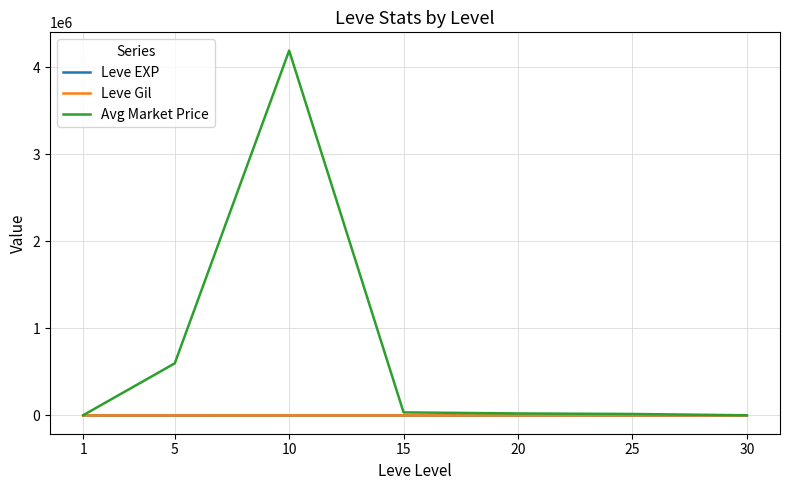

Which series has the largest total across all categories?

Avg Market Price